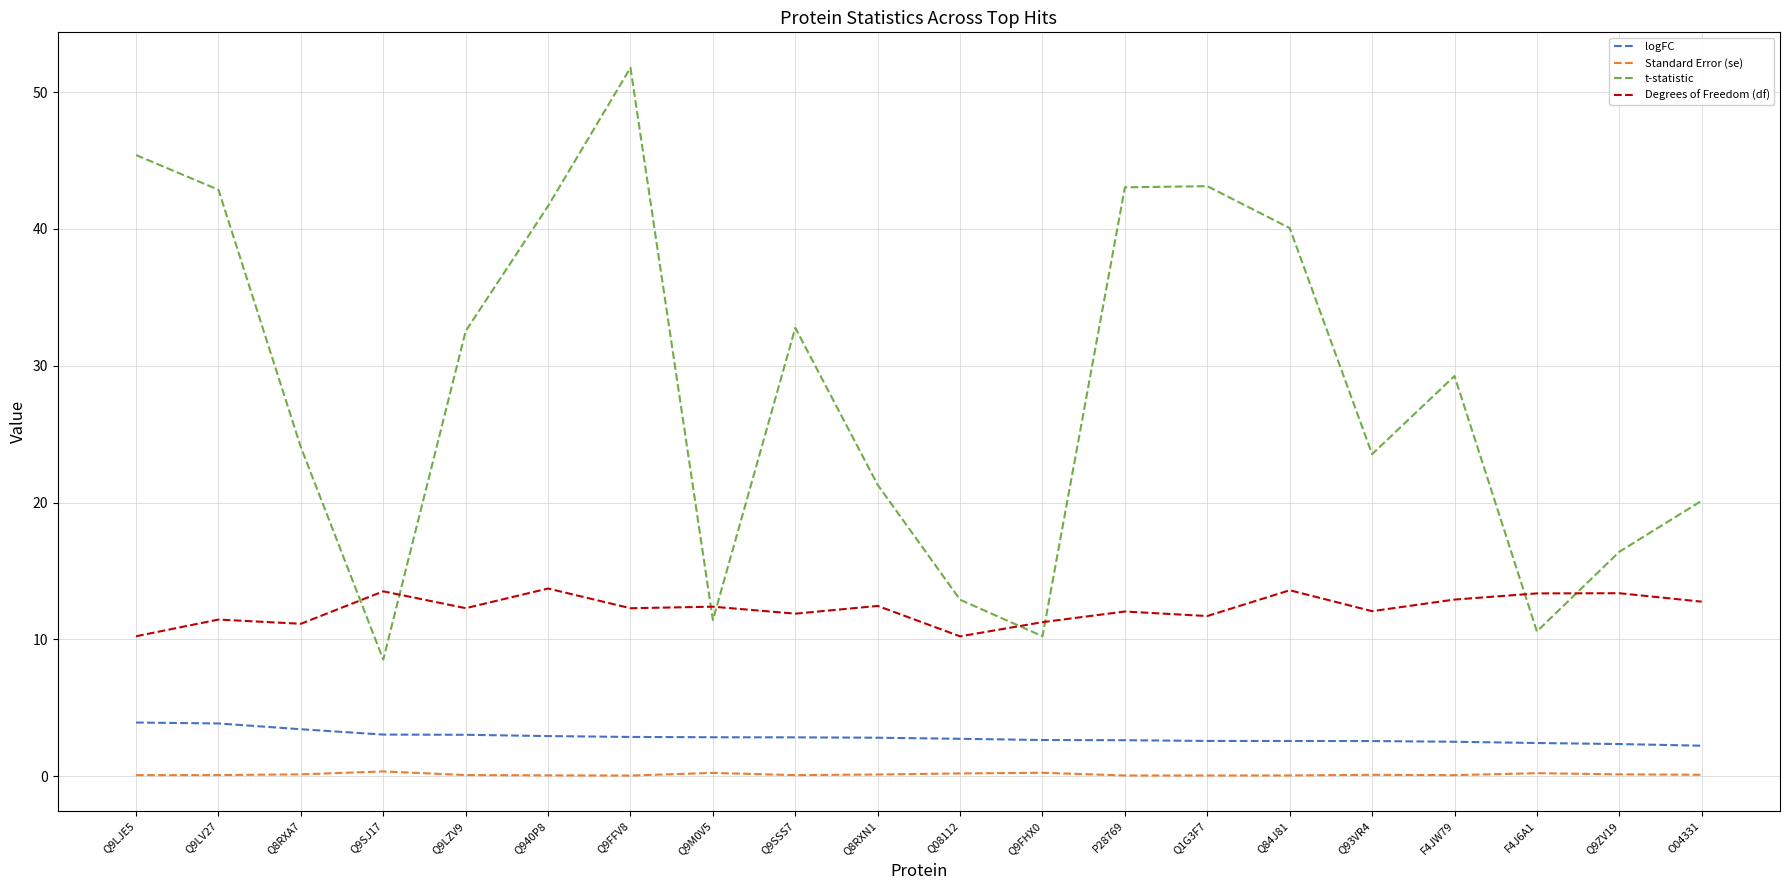

True or false: Standard Error (se) and logFC intersect in this chart.

False